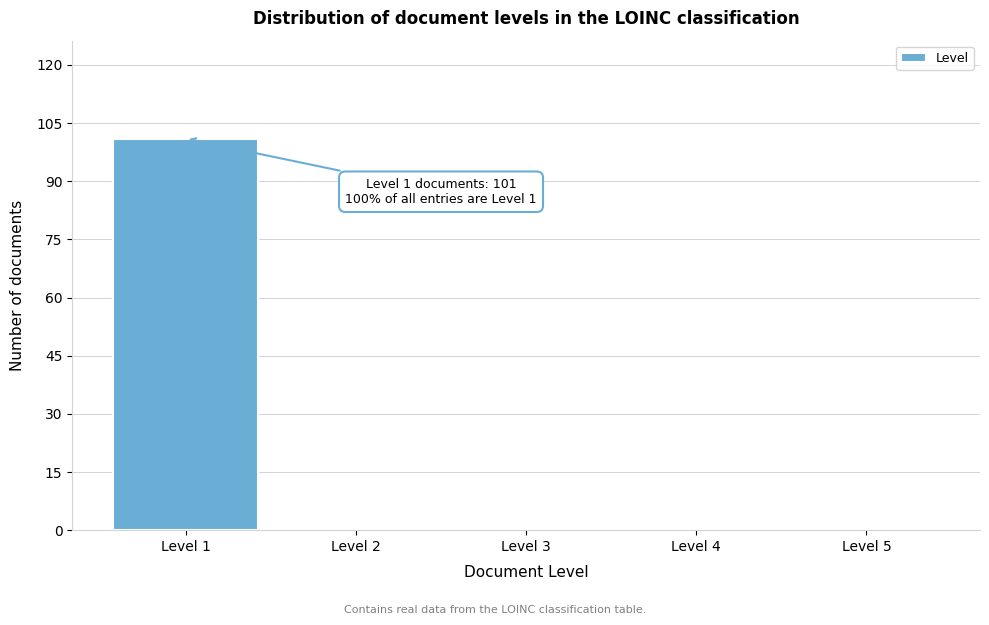

Which range on the x-axis has the tallest bar?

0.5 to 1.5